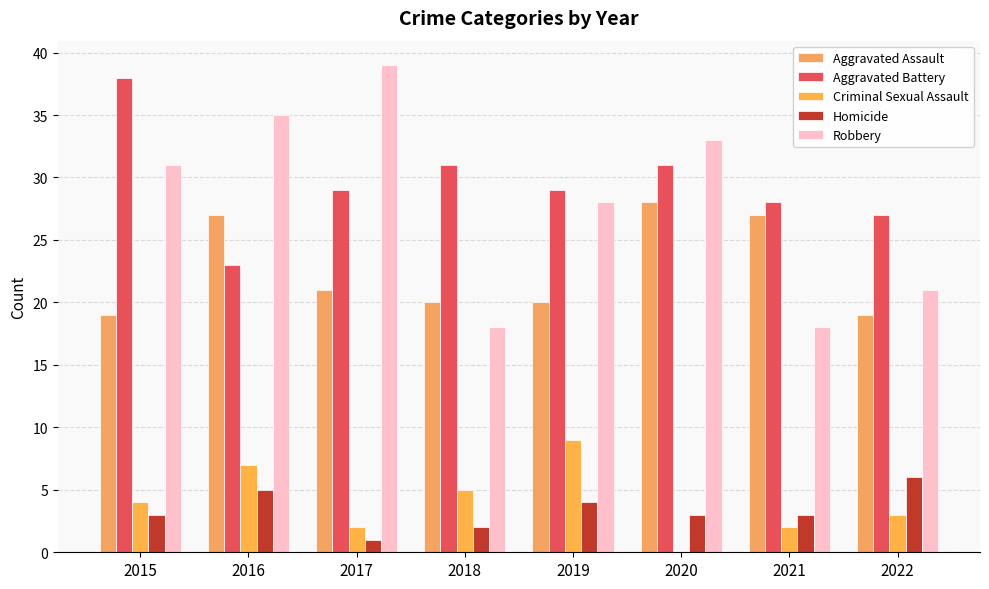

Is it true that Aggravated Battery equals 46 at 2018?

False